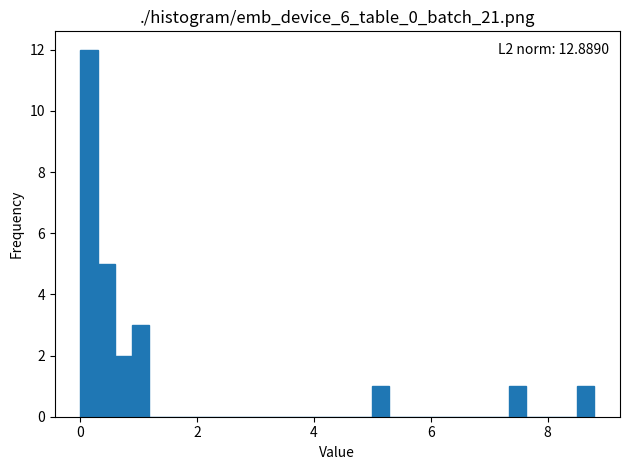

Read against the x-axis, roughly where is the centre of the tallest bar?

0.2